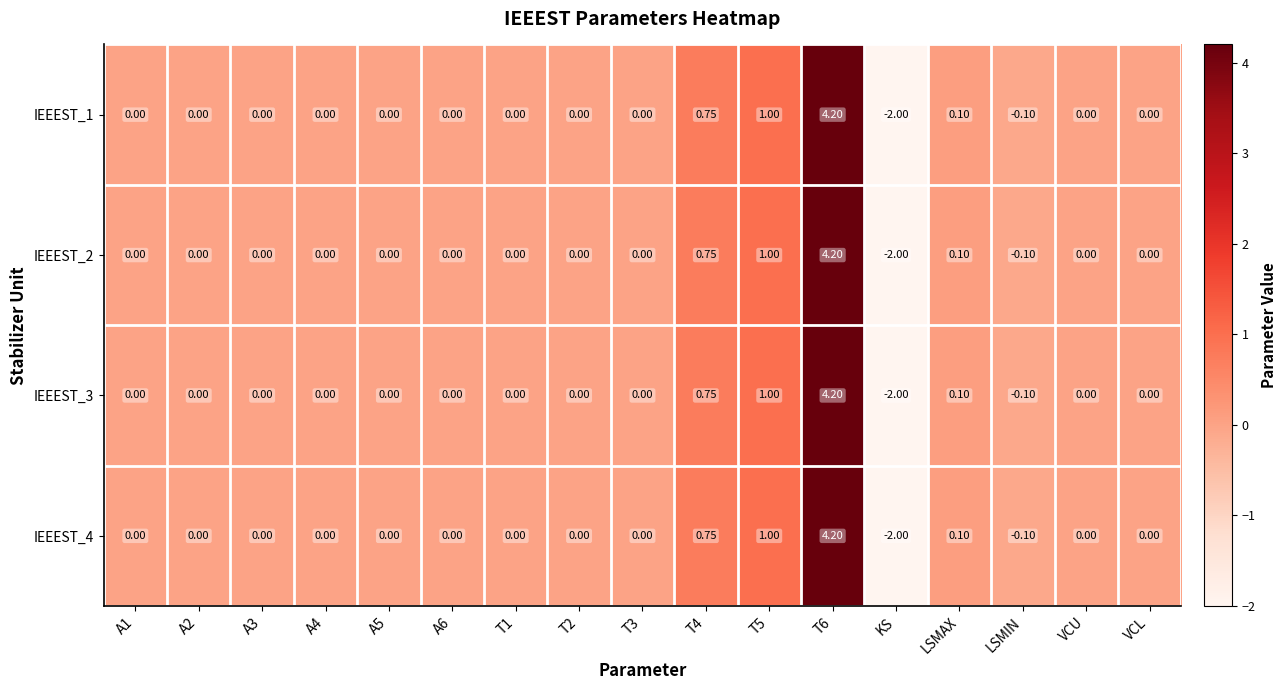

Which category has the lowest value across all series?

KS